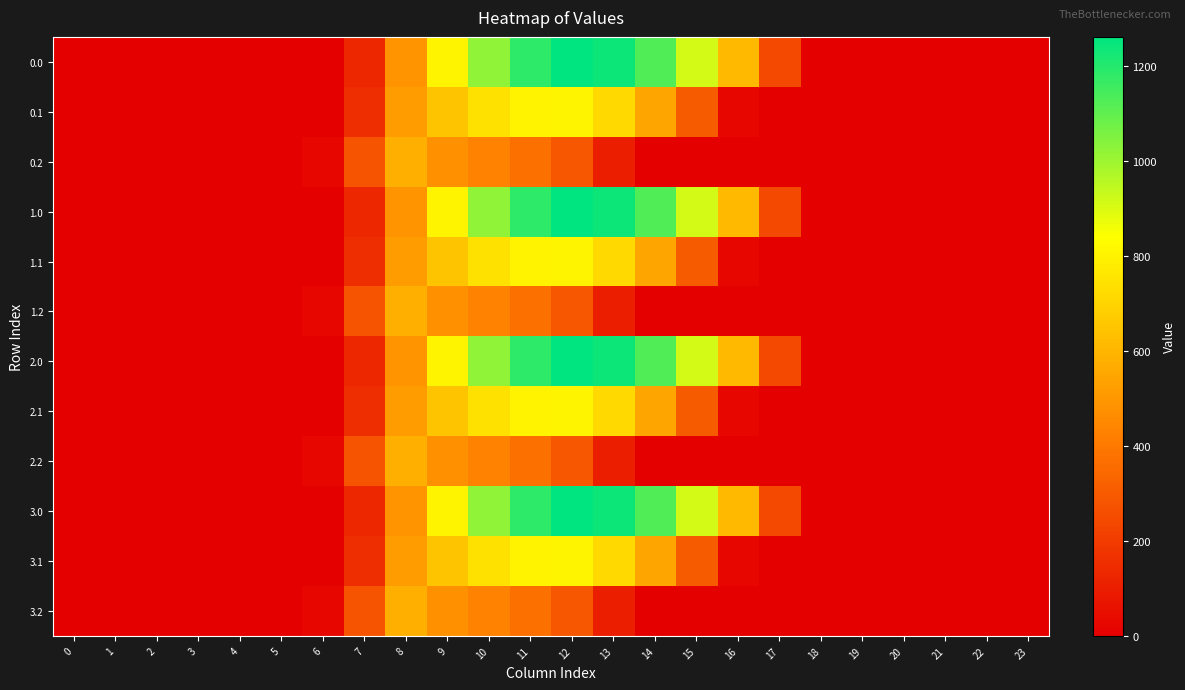

Reading left to right, list all the values displayed in this chart.

0.0: 0=0.0	1=0.0	2=0.0	3=0.0	4=0.0	5=0.0	6=0.0	7=134.3	8=489.3	9=804.0	10=1023.2	11=1185.2	12=1261.6	13=1237.4	14=1128.6	15=911.8	16=613.0	17=243.5	18=0.0	19=0.0	20=0.0	21=0.0	22=0.0	23=0.0
0.1: 0=0.0	1=0.0	2=0.0	3=0.0	4=0.0	5=0.0	6=0.0	7=153.2	8=514.8	9=646.9	10=742.1	11=800.2	12=806.9	13=715.3	14=544.1	15=301.4	16=26.8	17=0.0	18=0.0	19=0.0	20=0.0	21=0.0	22=0.0	23=0.0
0.2: 0=0.0	1=0.0	2=0.0	3=0.0	4=0.0	5=0.0	6=29.3	7=276.9	8=576.6	9=480.7	10=430.5	11=374.4	12=289.5	13=107.8	14=0.0	15=0.0	16=0.0	17=0.0	18=0.0	19=0.0	20=0.0	21=0.0	22=0.0	23=0.0
1.0: 0=0.0	1=0.0	2=0.0	3=0.0	4=0.0	5=0.0	6=0.0	7=134.3	8=489.3	9=804.0	10=1023.2	11=1185.2	12=1261.6	13=1237.4	14=1128.6	15=911.8	16=613.0	17=243.5	18=0.0	19=0.0	20=0.0	21=0.0	22=0.0	23=0.0
1.1: 0=0.0	1=0.0	2=0.0	3=0.0	4=0.0	5=0.0	6=0.0	7=153.2	8=514.8	9=646.9	10=742.1	11=800.2	12=806.9	13=715.3	14=544.1	15=301.4	16=26.8	17=0.0	18=0.0	19=0.0	20=0.0	21=0.0	22=0.0	23=0.0
1.2: 0=0.0	1=0.0	2=0.0	3=0.0	4=0.0	5=0.0	6=29.3	7=276.9	8=576.6	9=480.7	10=430.5	11=374.4	12=289.5	13=107.8	14=0.0	15=0.0	16=0.0	17=0.0	18=0.0	19=0.0	20=0.0	21=0.0	22=0.0	23=0.0
2.0: 0=0.0	1=0.0	2=0.0	3=0.0	4=0.0	5=0.0	6=0.0	7=134.3	8=489.3	9=804.0	10=1023.2	11=1185.2	12=1261.6	13=1237.4	14=1128.6	15=911.8	16=613.0	17=243.5	18=0.0	19=0.0	20=0.0	21=0.0	22=0.0	23=0.0
2.1: 0=0.0	1=0.0	2=0.0	3=0.0	4=0.0	5=0.0	6=0.0	7=153.2	8=514.8	9=646.9	10=742.1	11=800.2	12=806.9	13=715.3	14=544.1	15=301.4	16=26.8	17=0.0	18=0.0	19=0.0	20=0.0	21=0.0	22=0.0	23=0.0
2.2: 0=0.0	1=0.0	2=0.0	3=0.0	4=0.0	5=0.0	6=29.3	7=276.9	8=576.6	9=480.7	10=430.5	11=374.4	12=289.5	13=107.8	14=0.0	15=0.0	16=0.0	17=0.0	18=0.0	19=0.0	20=0.0	21=0.0	22=0.0	23=0.0
3.0: 0=0.0	1=0.0	2=0.0	3=0.0	4=0.0	5=0.0	6=0.0	7=134.3	8=489.3	9=804.0	10=1023.2	11=1185.2	12=1261.6	13=1237.4	14=1128.6	15=911.8	16=613.0	17=243.5	18=0.0	19=0.0	20=0.0	21=0.0	22=0.0	23=0.0
3.1: 0=0.0	1=0.0	2=0.0	3=0.0	4=0.0	5=0.0	6=0.0	7=153.2	8=514.8	9=646.9	10=742.1	11=800.2	12=806.9	13=715.3	14=544.1	15=301.4	16=26.8	17=0.0	18=0.0	19=0.0	20=0.0	21=0.0	22=0.0	23=0.0
3.2: 0=0.0	1=0.0	2=0.0	3=0.0	4=0.0	5=0.0	6=29.3	7=276.9	8=576.6	9=480.7	10=430.5	11=374.4	12=289.5	13=107.8	14=0.0	15=0.0	16=0.0	17=0.0	18=0.0	19=0.0	20=0.0	21=0.0	22=0.0	23=0.0